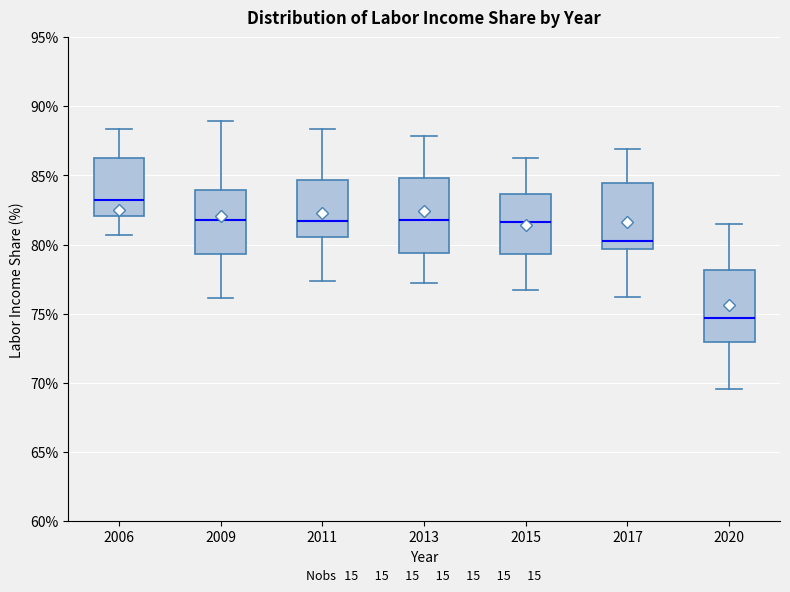

Reading left to right, read every box against the y-axis: the position of its median line, the range the box covers, and the ends of its whiskers. The values are not printed on the chart, so give them approximately, as read against the axis.

2006: median 83.5, box 82.0 to 86.5, whiskers 80.5 to 88.5
2009: median 82.0, box 79.5 to 84.0, whiskers 76.0 to 89.0
2011: median 81.5, box 80.5 to 84.5, whiskers 77.5 to 88.5
2013: median 82.0, box 79.5 to 85.0, whiskers 77.0 to 88.0
2015: median 81.5, box 79.5 to 83.5, whiskers 76.5 to 86.5
2017: median 80.5, box 79.5 to 84.5, whiskers 76.0 to 87.0
2020: median 74.5, box 73.0 to 78.0, whiskers 69.5 to 81.5